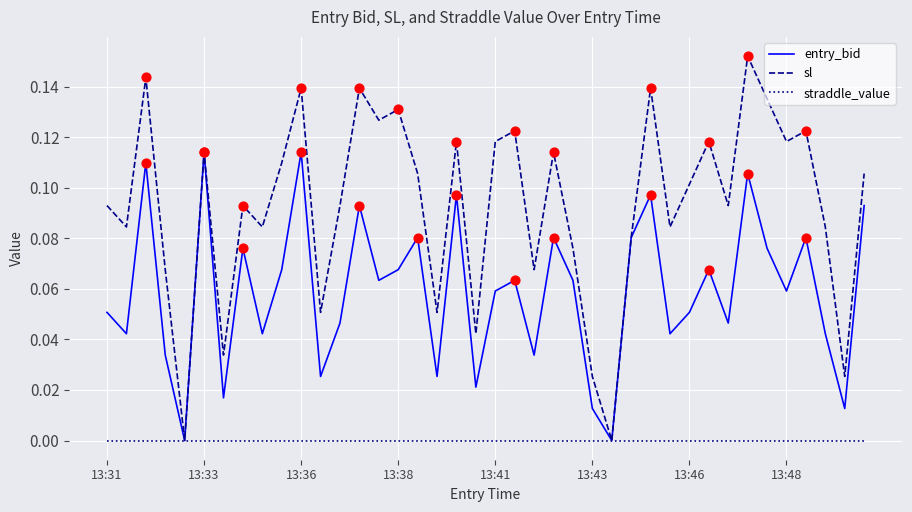

Which series has the widest spread of values?

sl